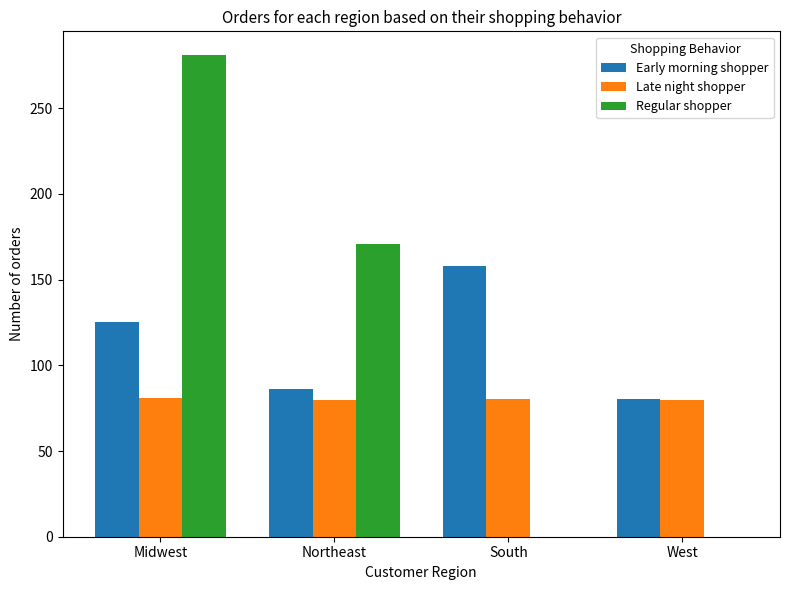

What is the maximum value for Late night shopper?

80.9